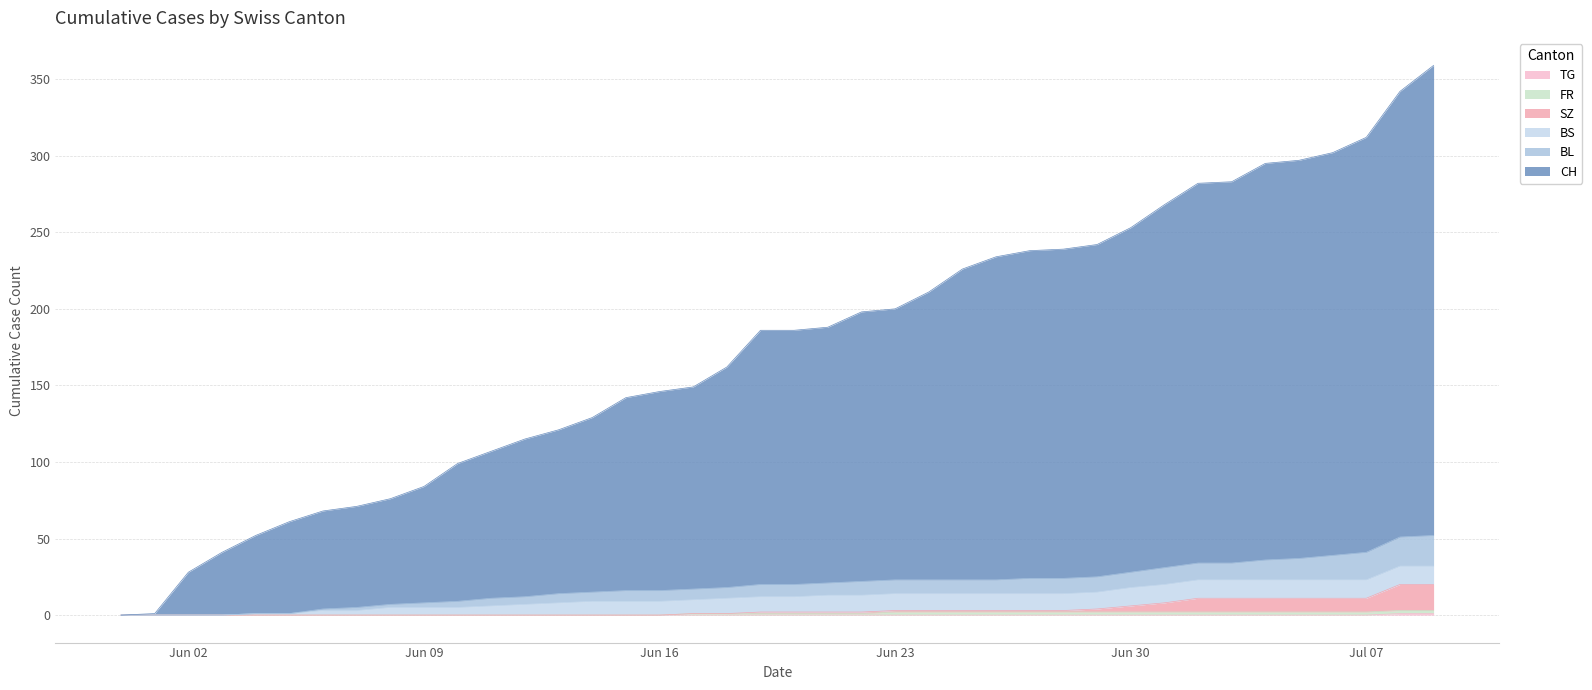

Does the chart have visible grid lines?

Yes